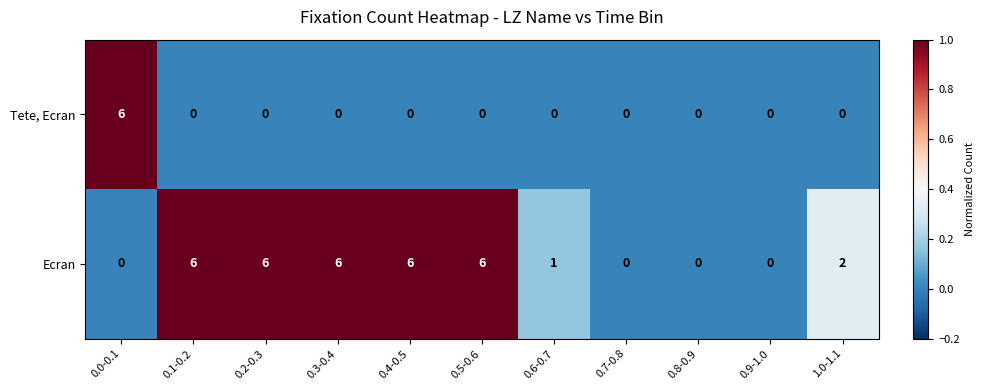

How many positive values does the Tete, Ecran series have?

1